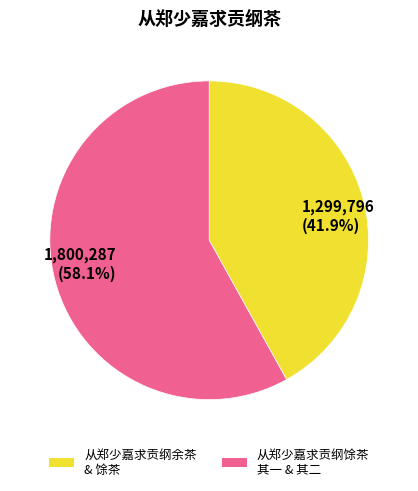

Is 从郑少嘉求贡纲馀茶 其一 & 其二 the majority of the pie?

Yes